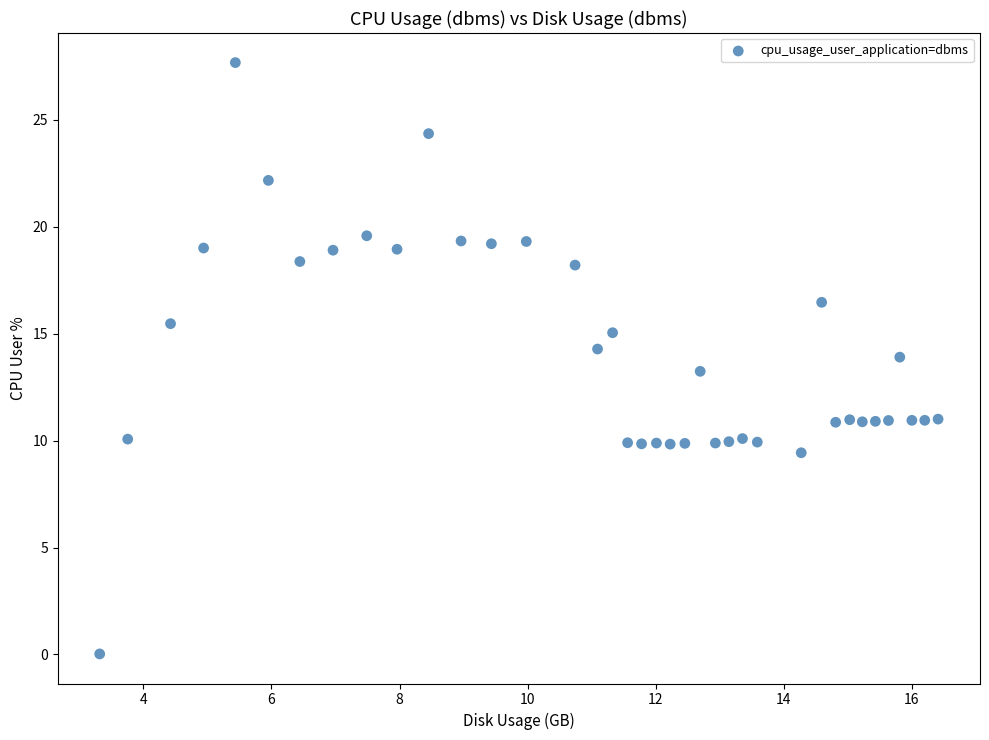

What is the range of X values (max minus min)?

13.1